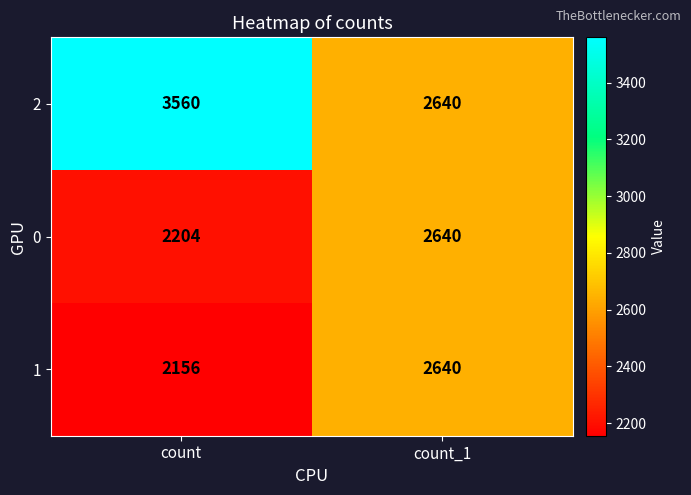

What is the difference between the 1 values at count and count_1?

484